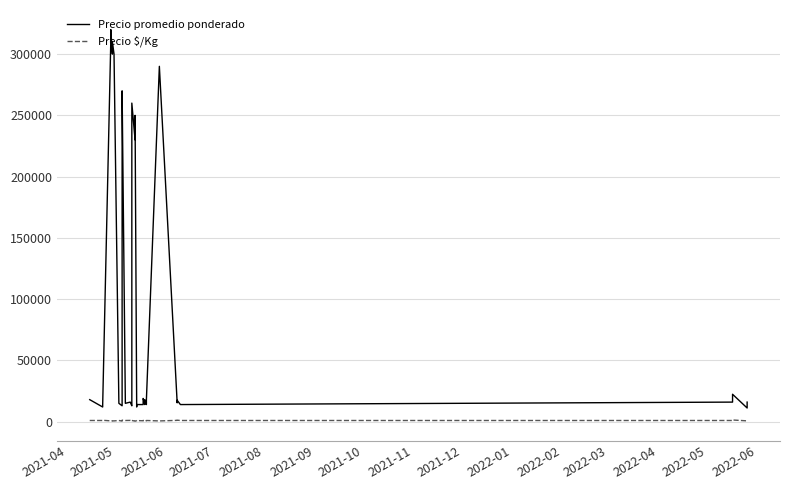

Which series has the largest range (max minus min)?

Precio promedio ponderado